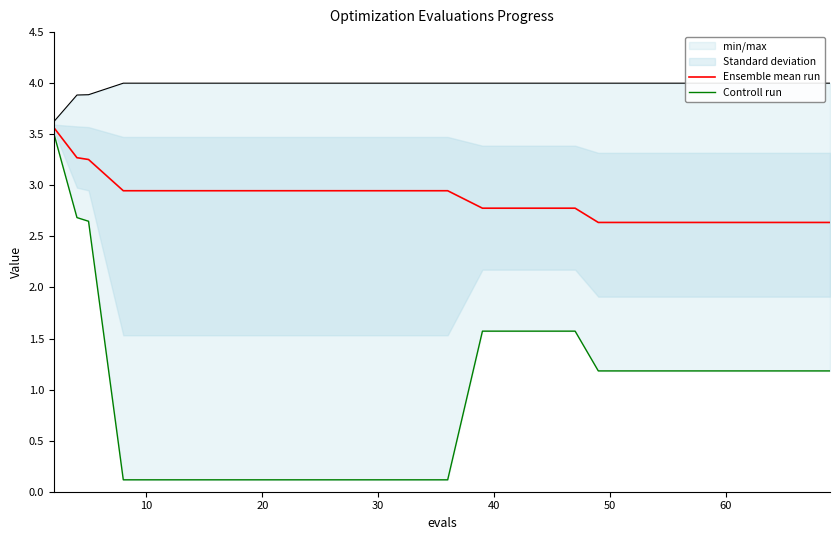

True or false: Ensemble mean run and Controll run intersect in this chart.

False